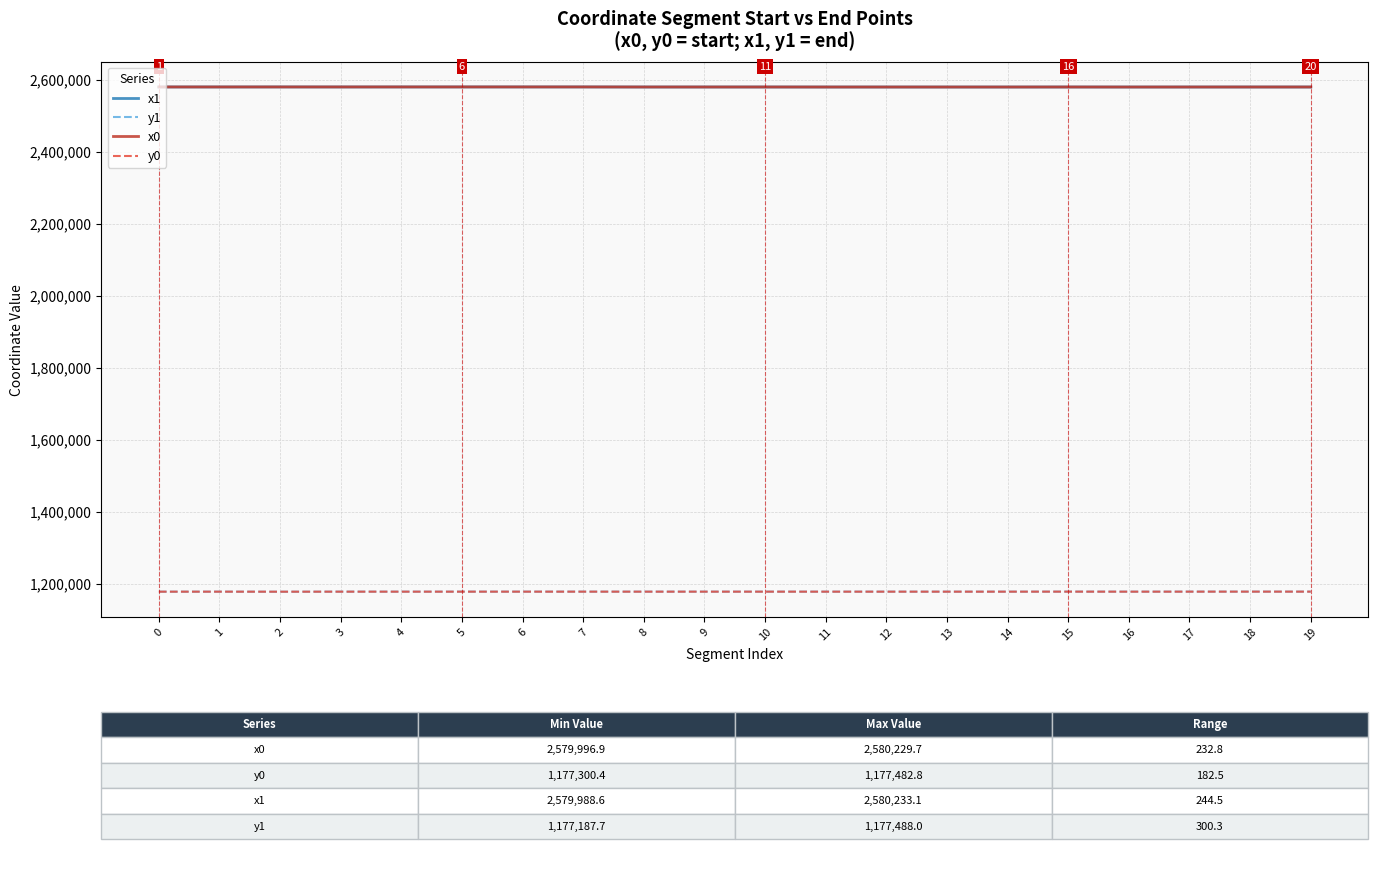

Is it true that x0 equals 2580070.1 at 15?

True